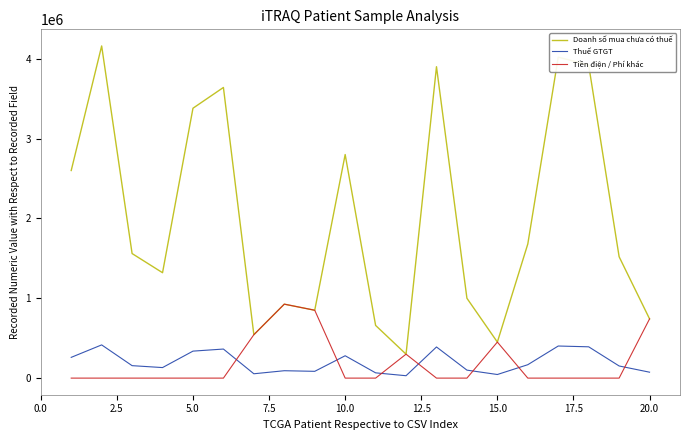

What is the highest value of the Doanh số mua chưa có thuế series?

4160000